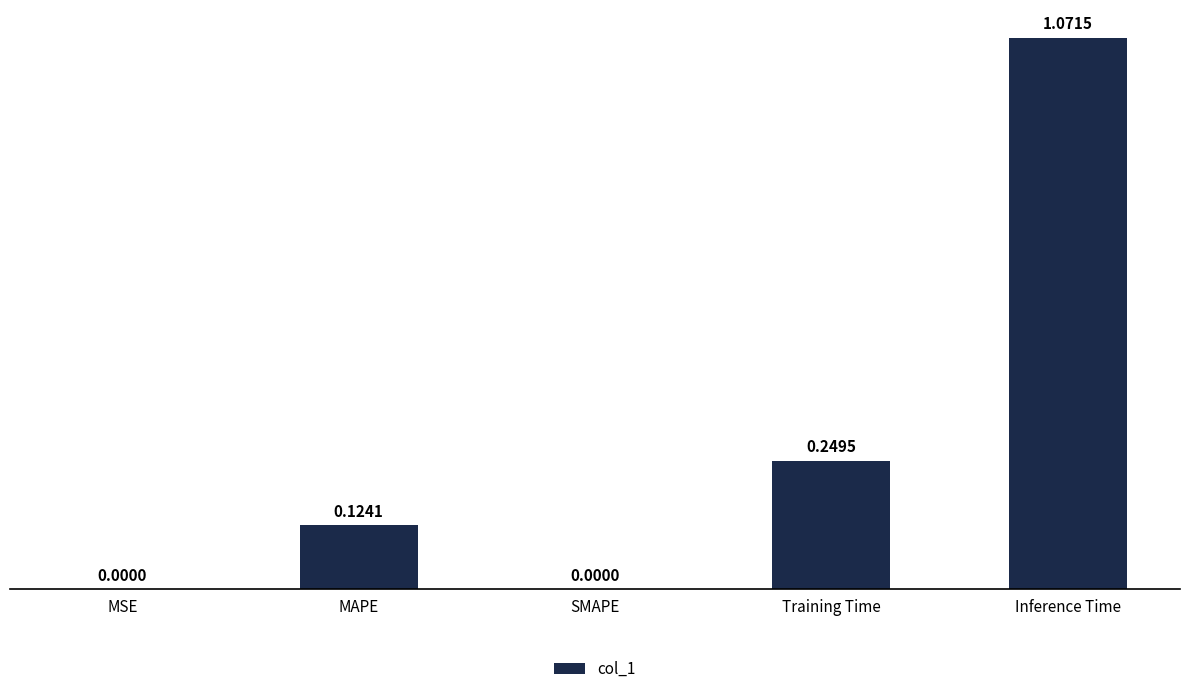

The chart shows a value of 0.4 at SMAPE. True or false?

False